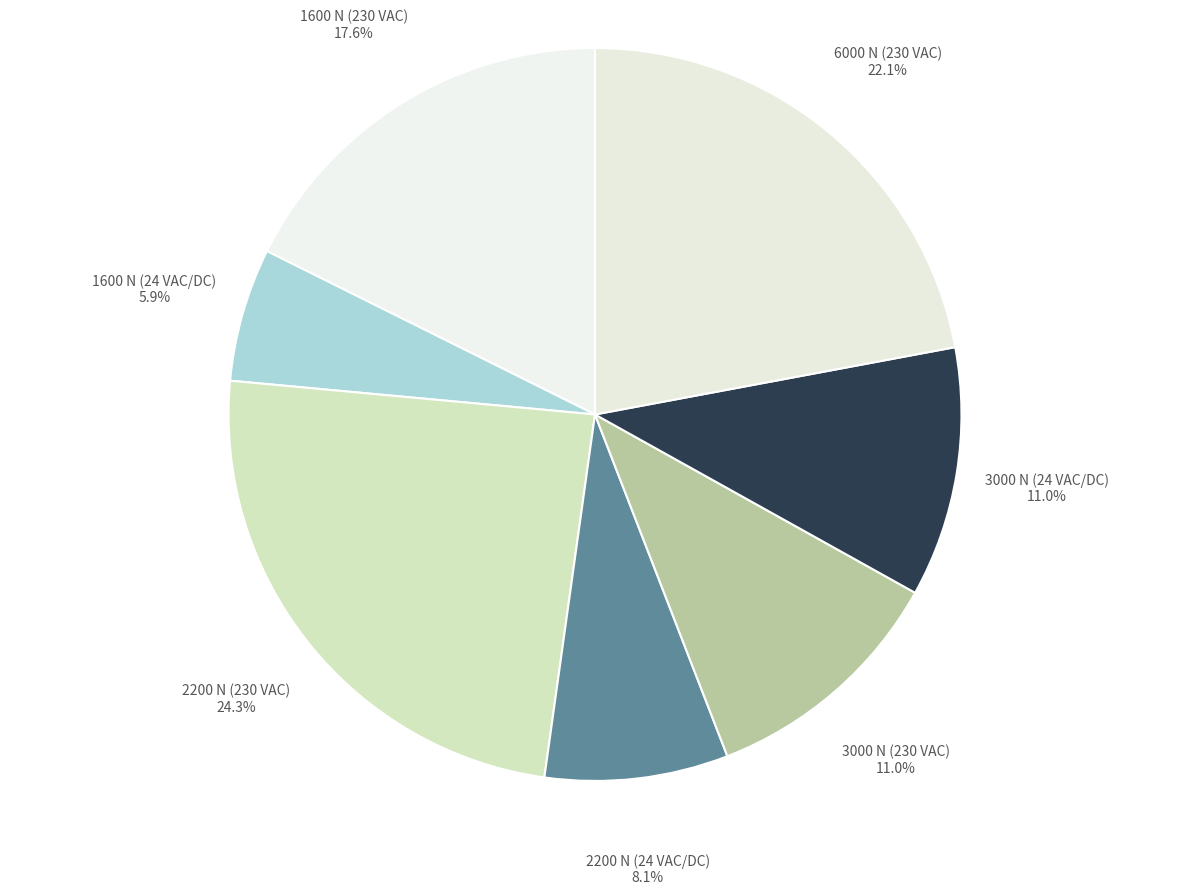

Which category has the biggest portion of the pie?

2200 N (230 VAC)